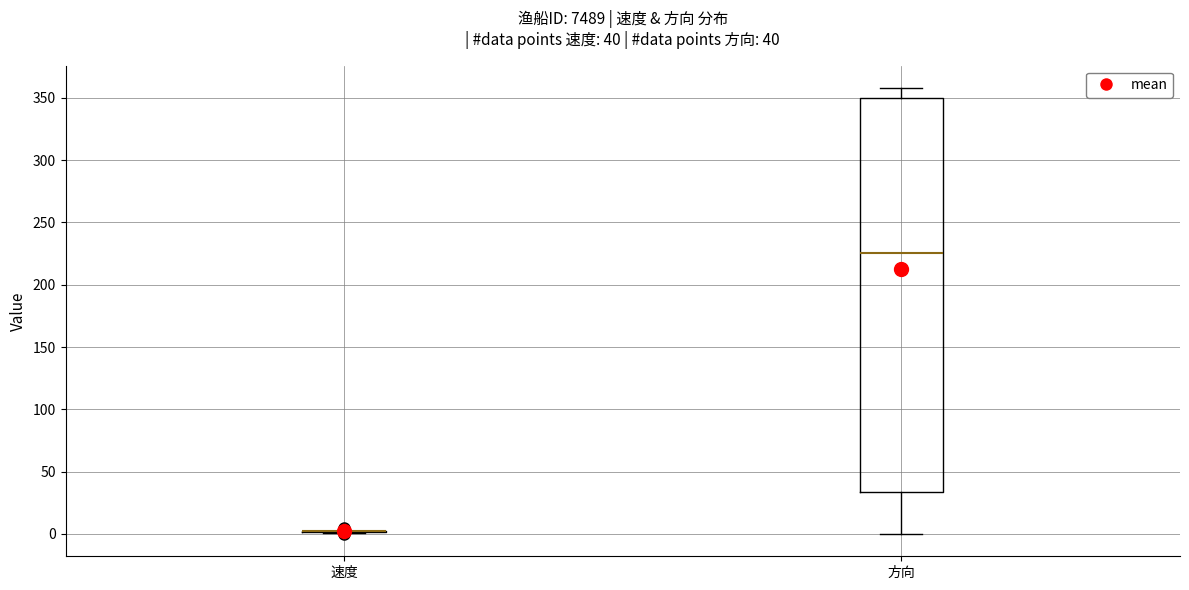

Comparing the boxes themselves (not the whiskers), which one is the tallest?

方向